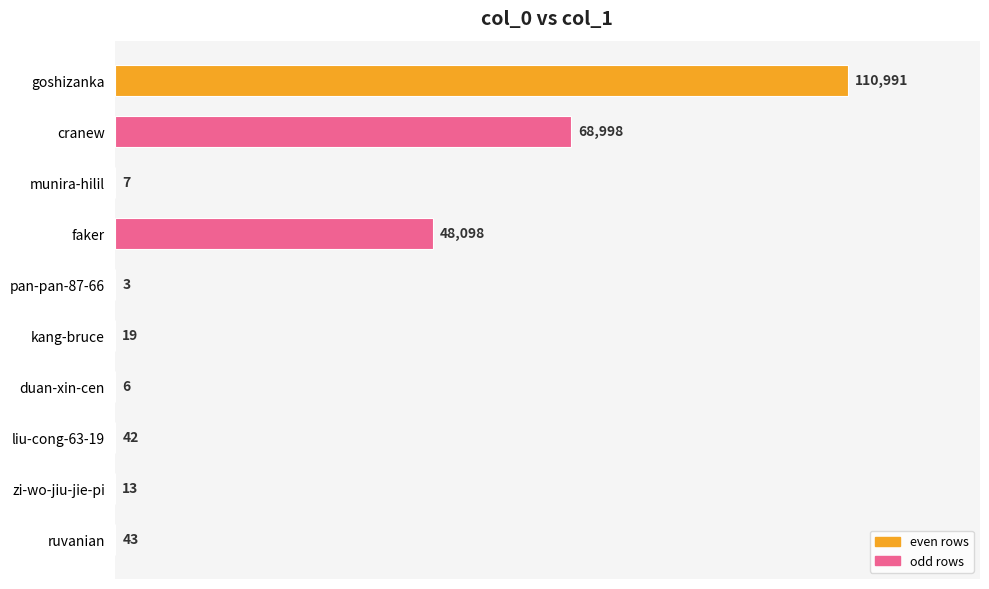

What is the change in value from cranew to pan-pan-87-66?

-68995